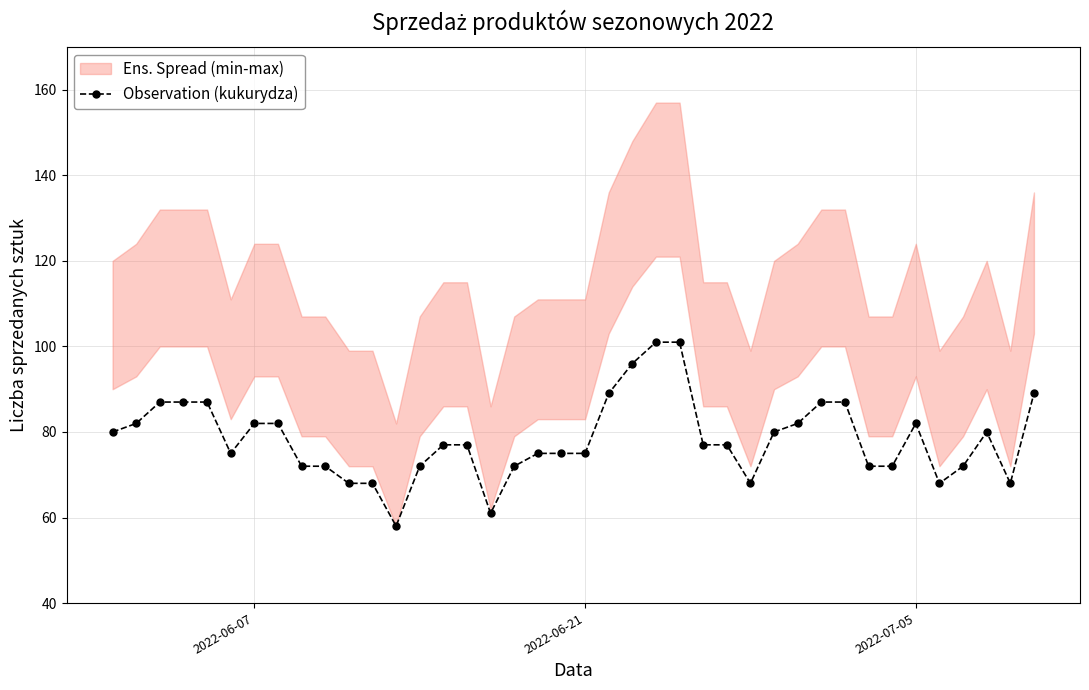

What is the lowest value of the Observation (kukurydza) series?

58